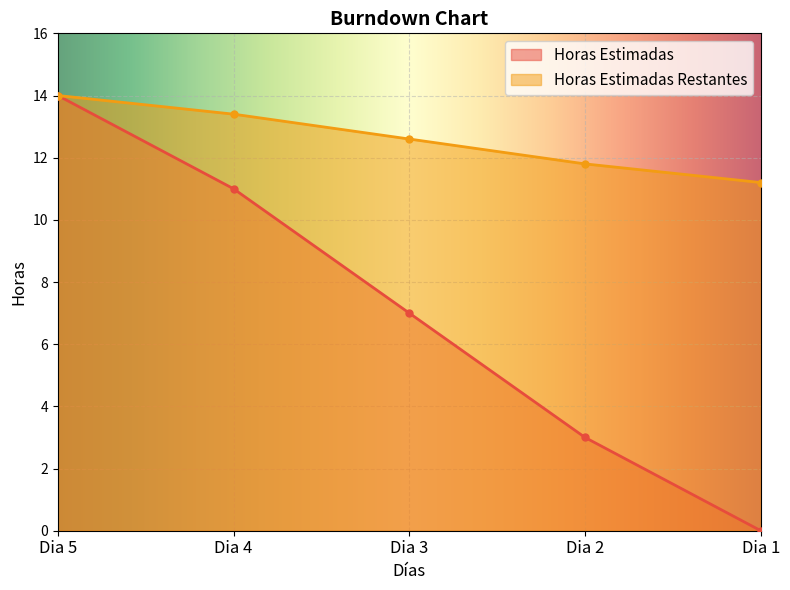

The value of Horas Estimadas at Dia 3 is 3.0. True or false?

False